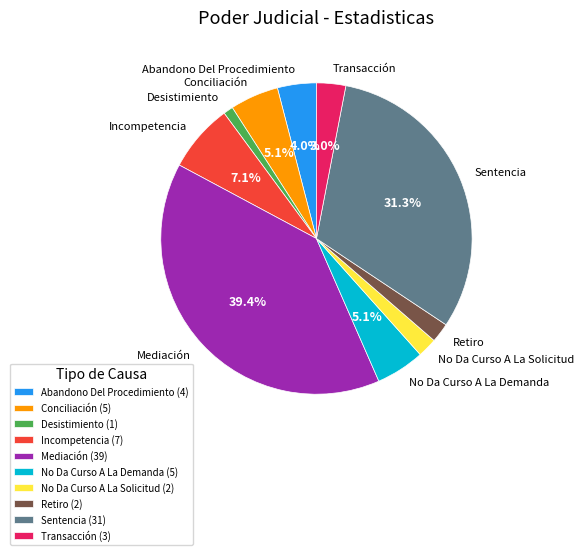

Which has a higher value, Transacción or Abandono Del Procedimiento?

Abandono Del Procedimiento